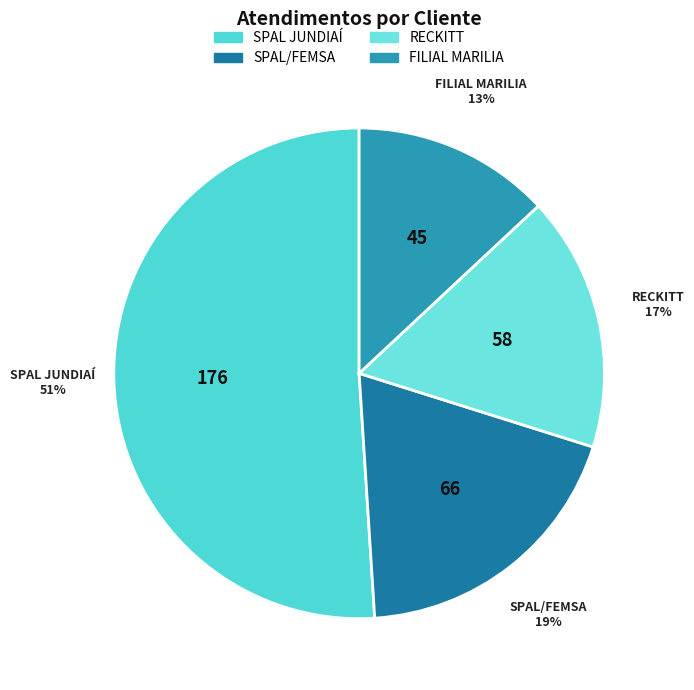

Which slice is the largest?

SPAL JUNDIAÍ